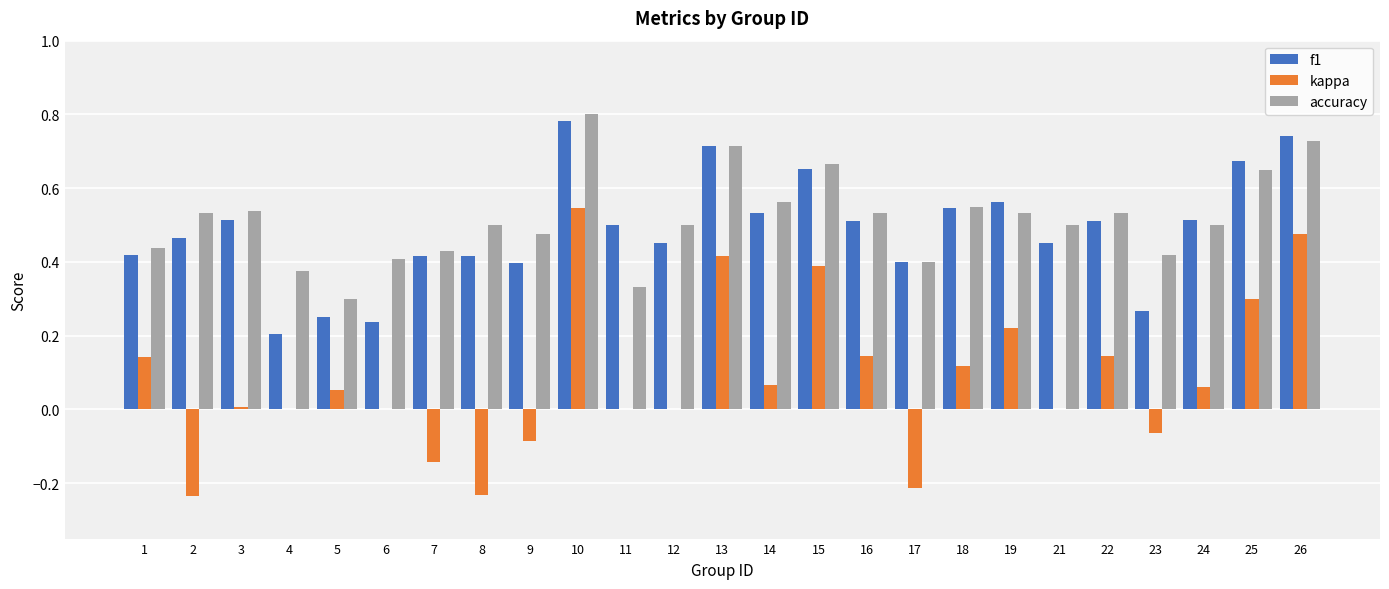

Count the number of data series in this chart.

3